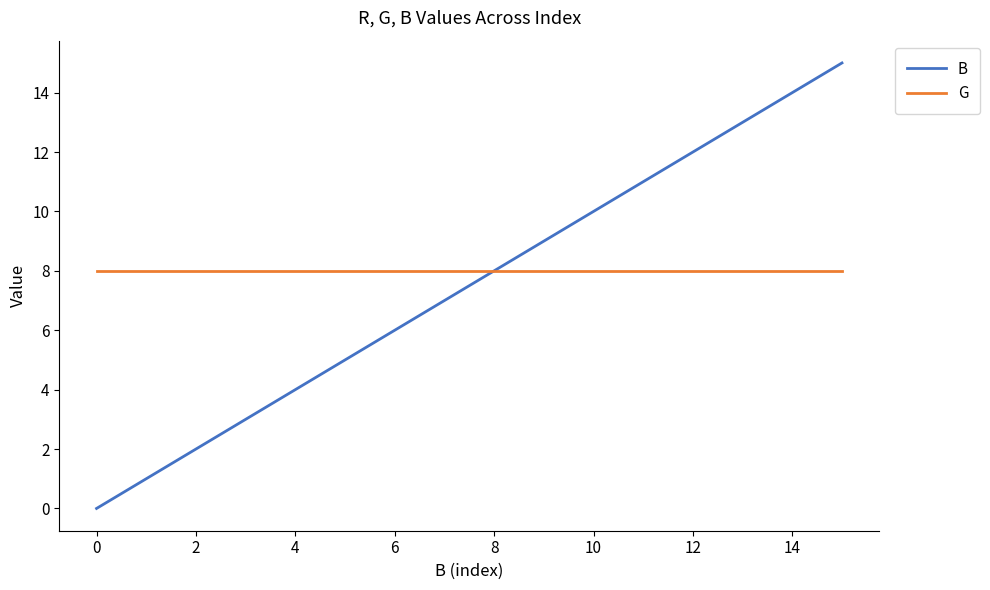

Rank the series by their maximum value, from highest to lowest.

B, G